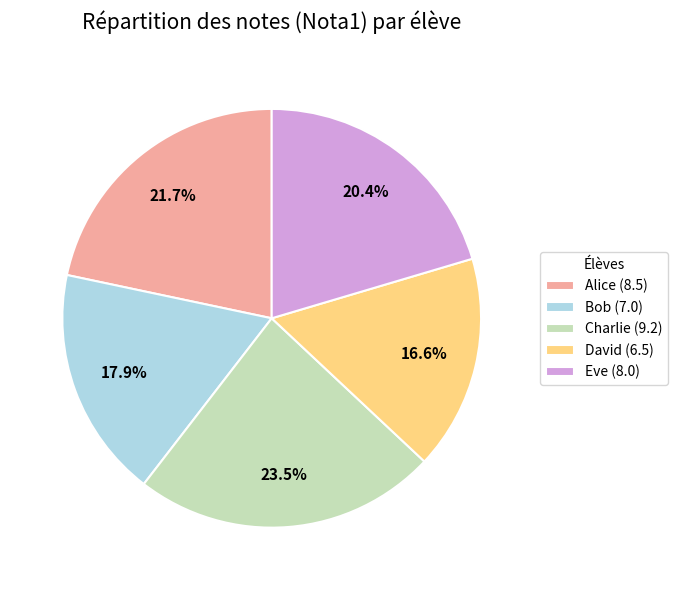

To the nearest percent, what portion does David represent?

17%